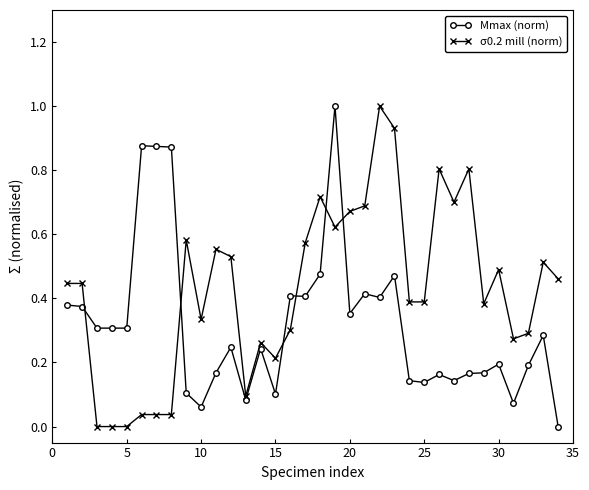

Which series has the largest total across all categories?

σ0.2 mill (norm)